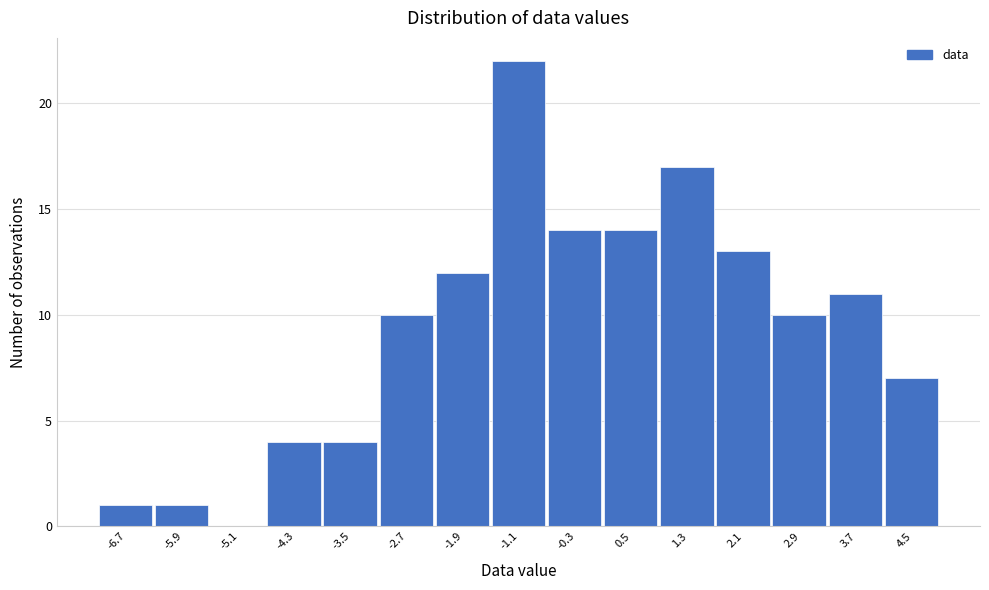

How tall is the bar that spans -6.3 to -5.5 on the x-axis? Neither the bar edges nor the heights are printed on the chart, so give them approximately, as read against the axes.

1